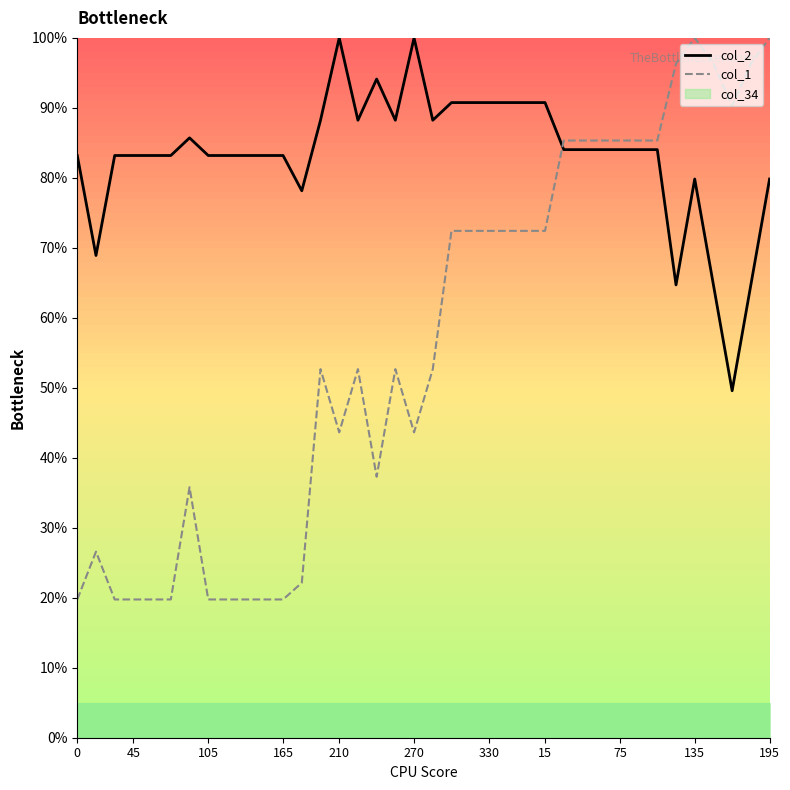

Between 11 and 26, which series saw the biggest shift?

col_1